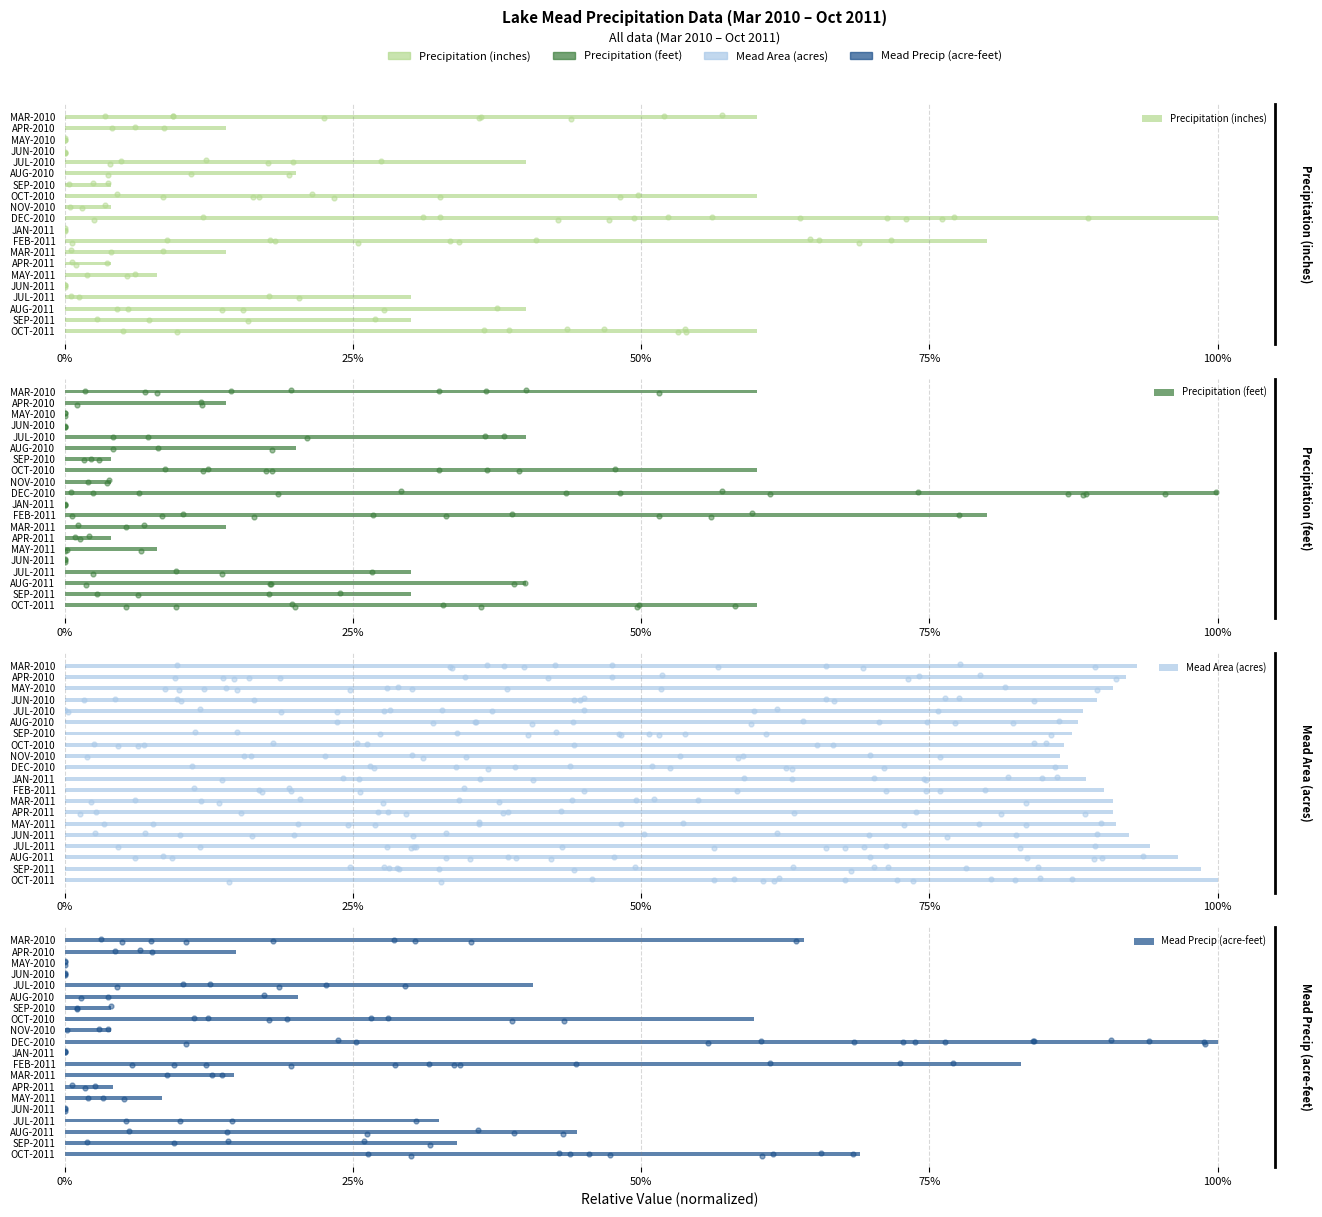

Which series reaches the maximum Y coordinate?

Precipitation (inches)